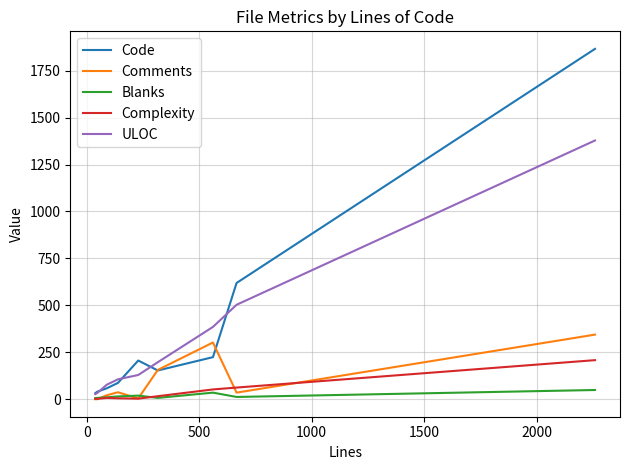

Which series has the widest spread of values?

Code